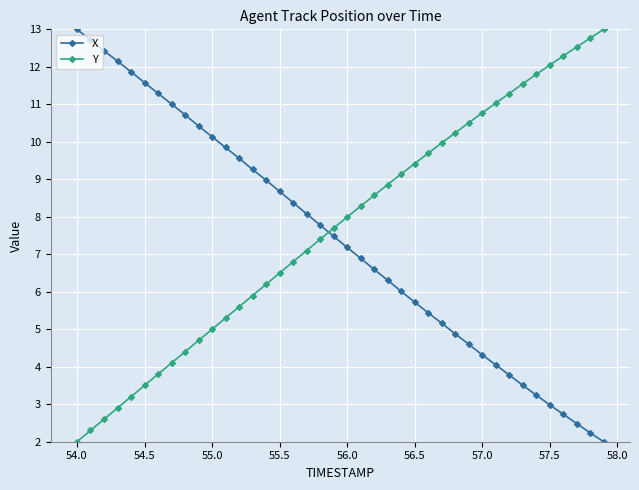

What is the sum of all Y values?

308.7